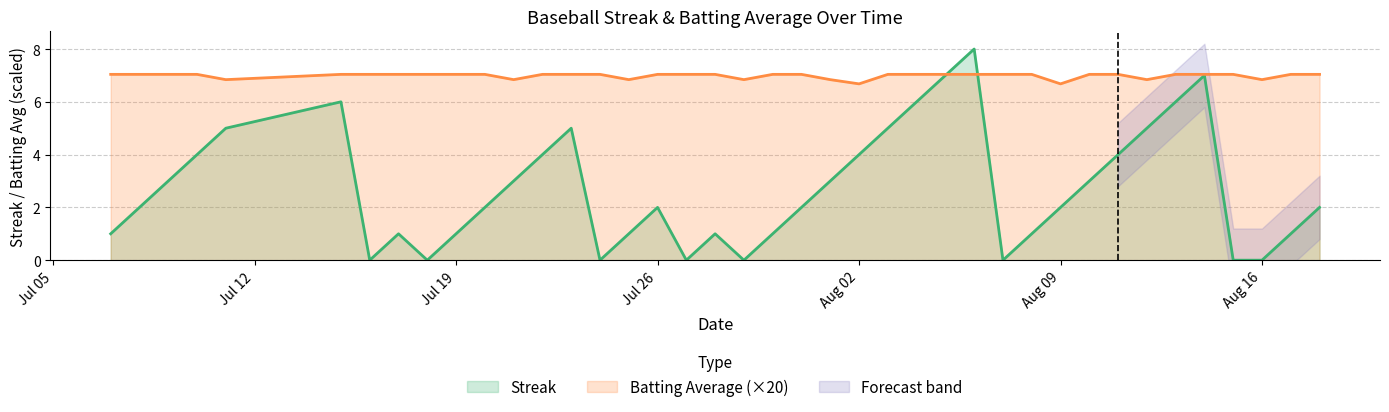

What is the maximum value for Batting Average (×20)?

7.0